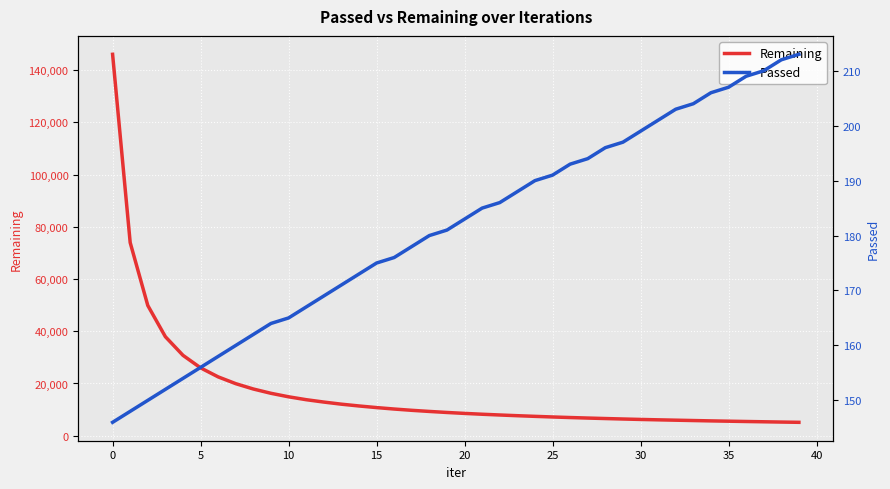

What is the difference between the highest and lowest values at 19?

8721